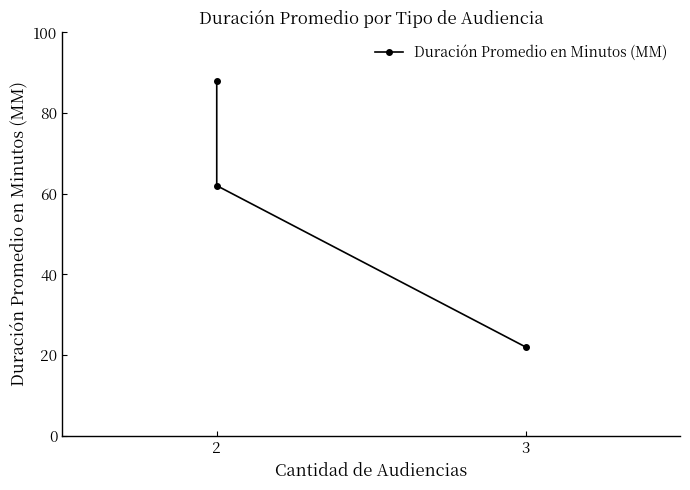

Reading right to left, transcribe all the data shown in this chart.

22	62	88